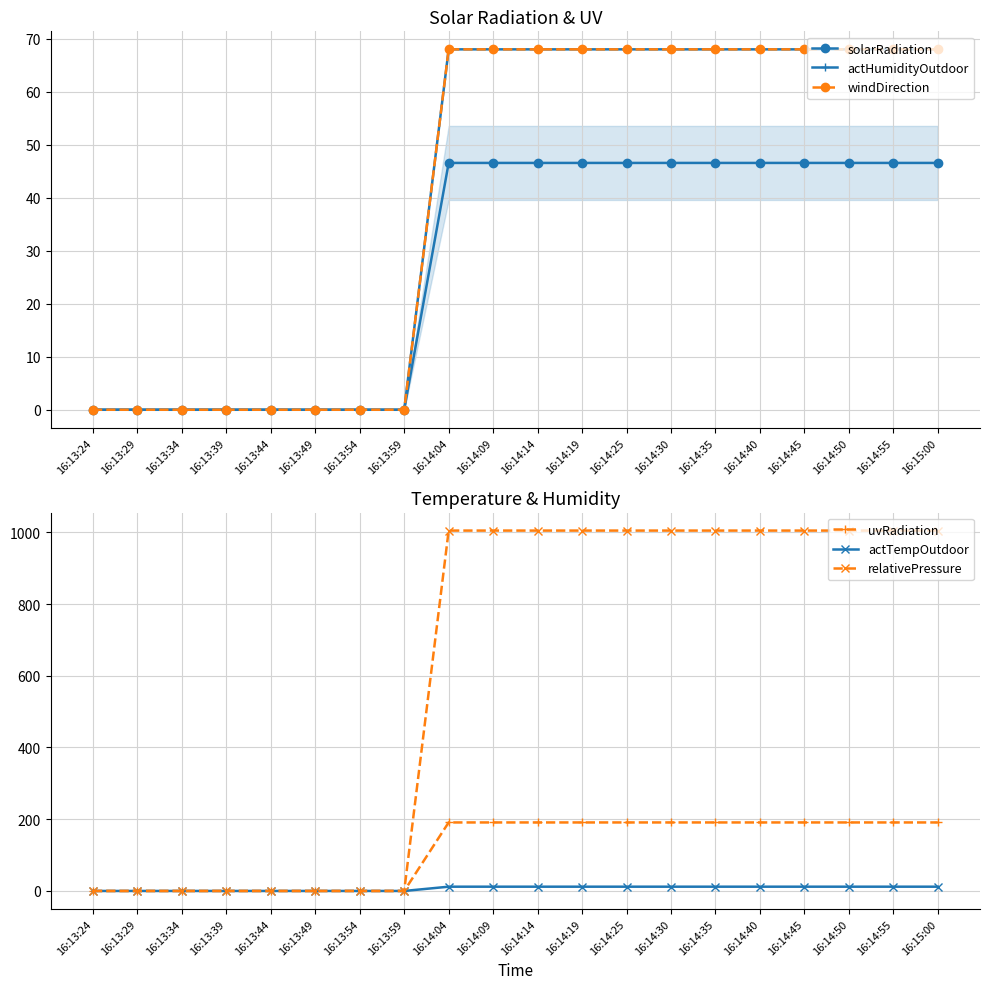

List the labels in order of solarRadiation value, smallest first.

16:13:24, 16:13:29, 16:13:34, 16:13:39, 16:13:44, 16:13:49, 16:13:54, 16:13:59, 16:14:04, 16:14:09, 16:14:14, 16:14:19, 16:14:25, 16:14:30, 16:14:35, 16:14:40, 16:14:45, 16:14:50, 16:14:55, 16:15:00